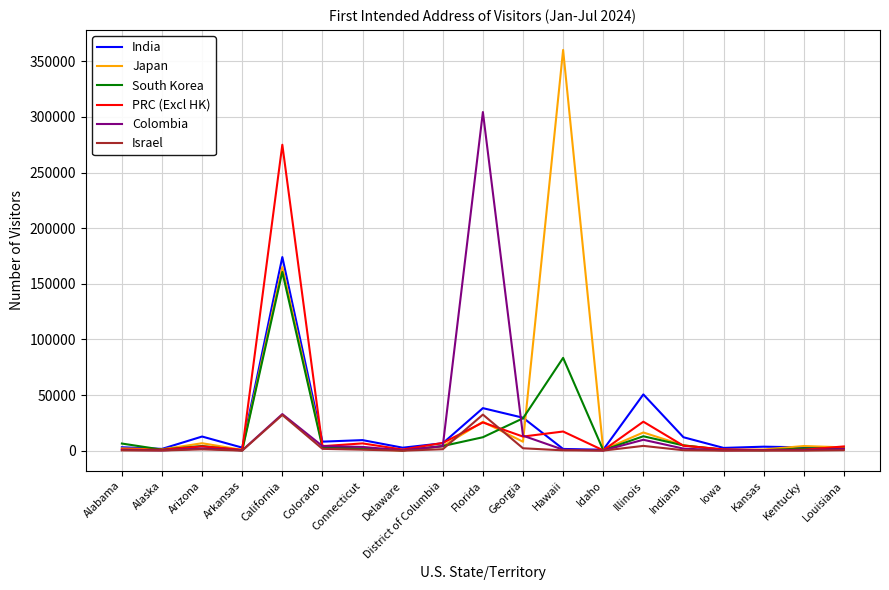

List the series in order of their peak value, lowest first.

Israel, South Korea, India, PRC (Excl HK), Colombia, Japan